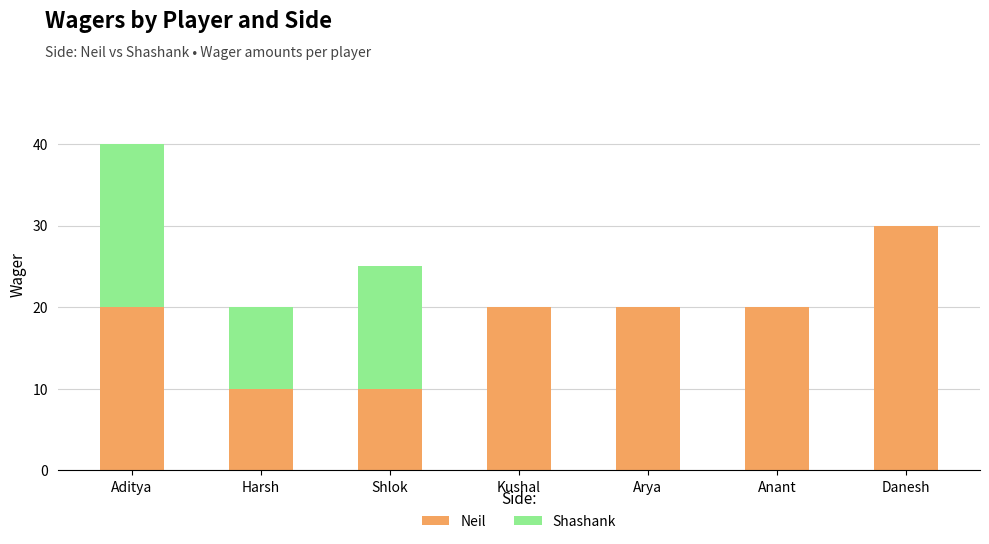

What is the total value across all series at Harsh?

20